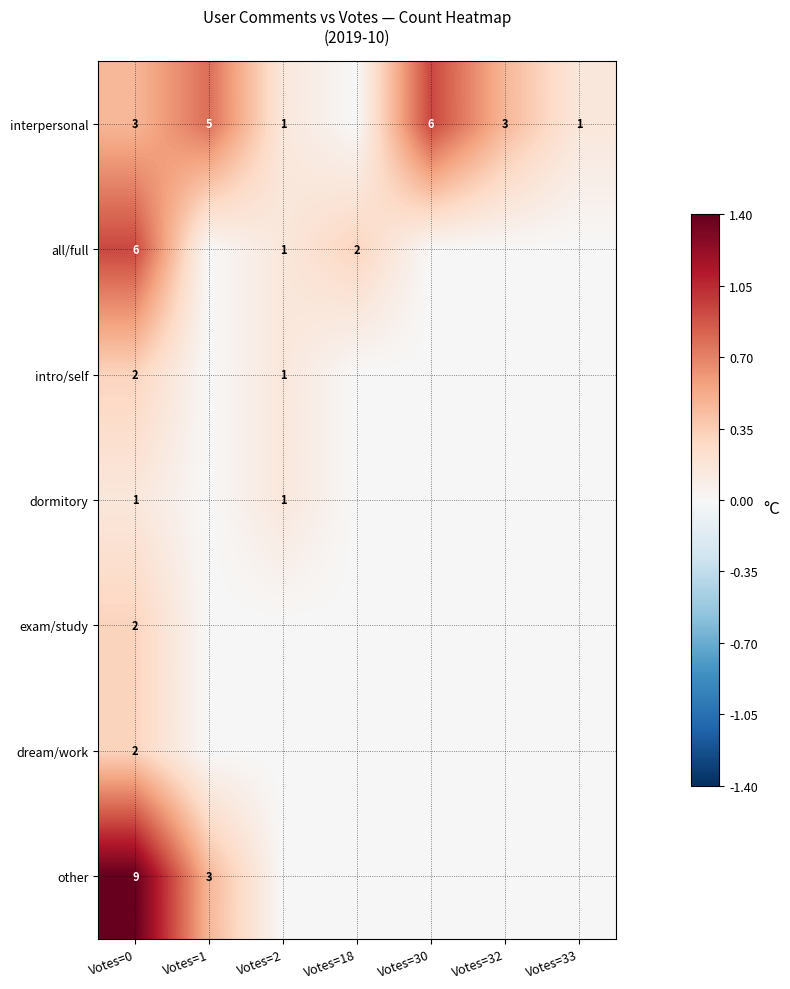

The intro/self series shows 0 at Votes=2. True or false?

False